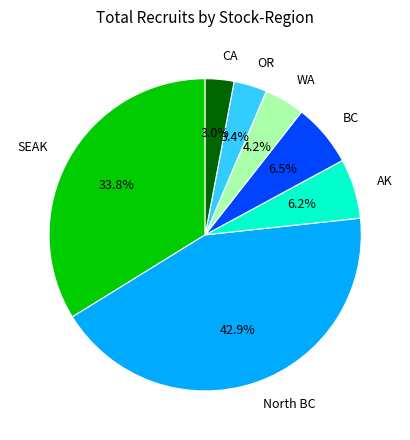

Which slice is the largest?

North BC